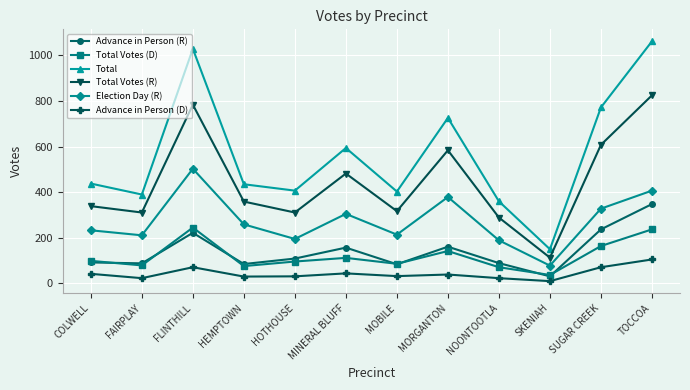

True or false: Total and Total Votes (D) intersect in this chart.

False